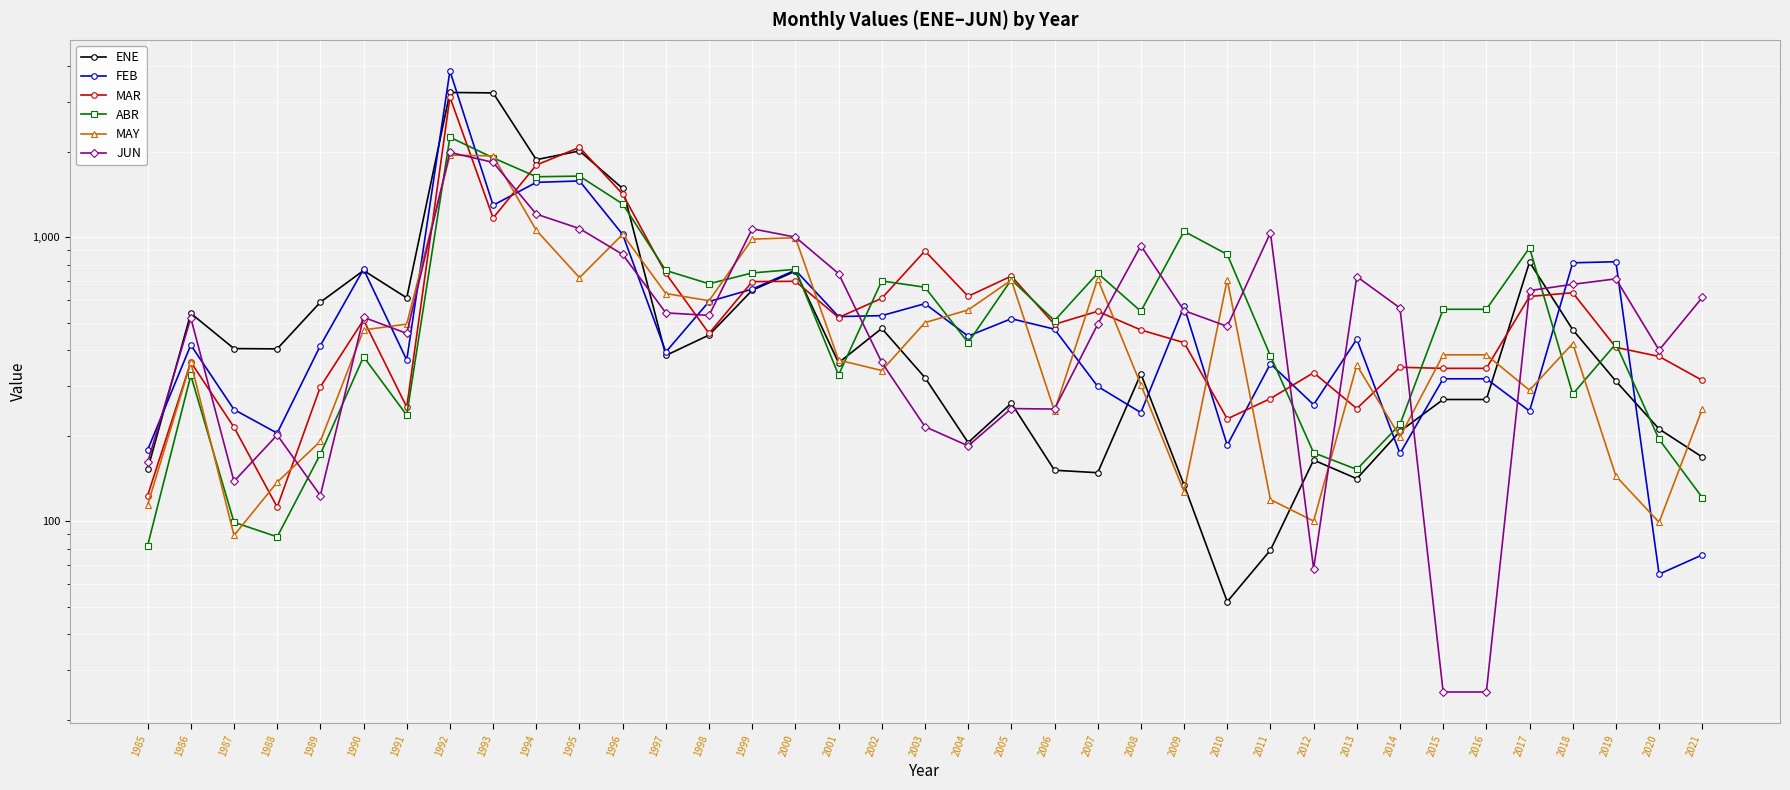

Where is the first local maximum for MAY?

1986